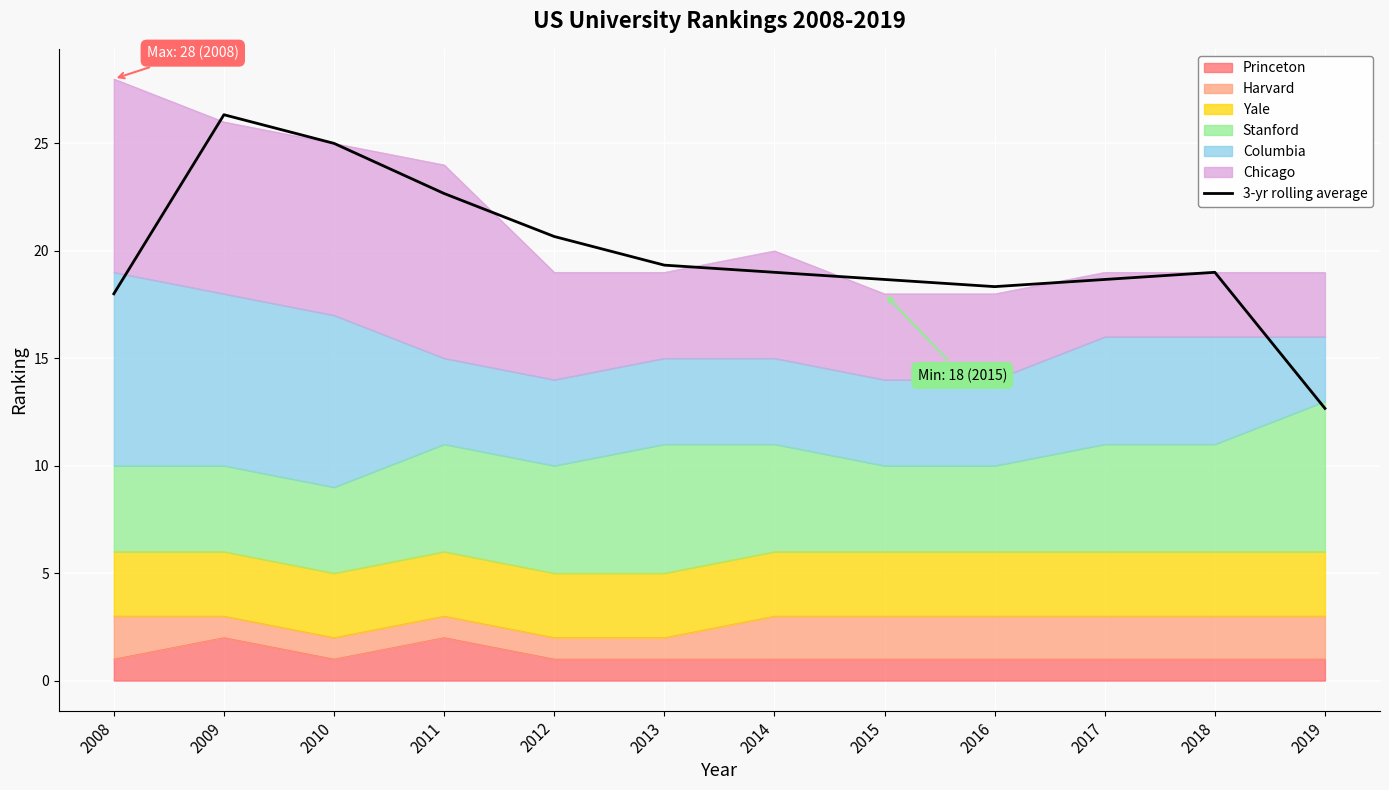

How many data points are above 19?

5